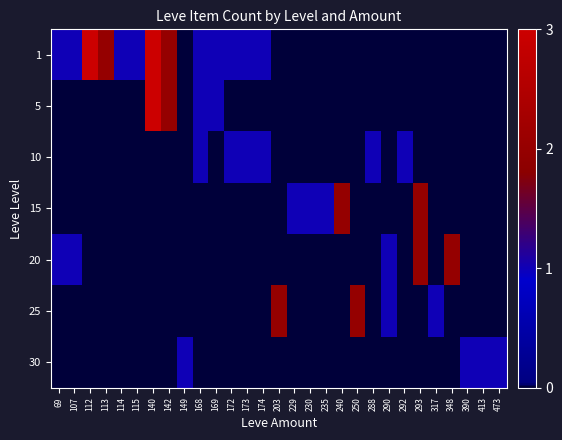

At 149, list the series in order from largest to smallest.

30, 1, 5, 10, 15, 20, 25